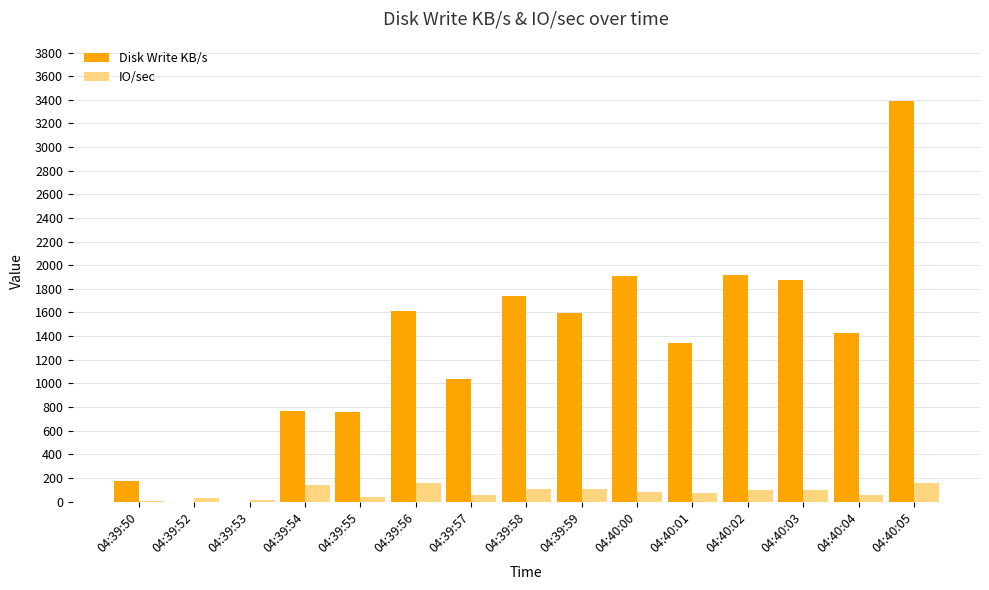

What is the sum of all IO/sec values?

1218.2